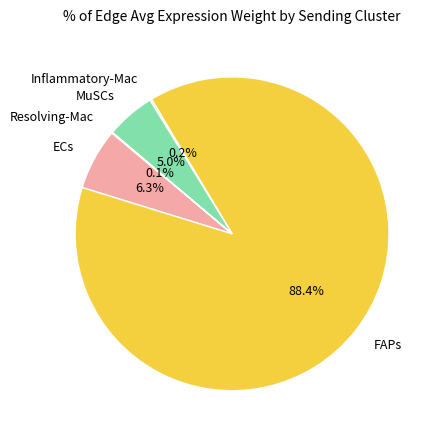

What is the total percentage of MuSCs and FAPs?

93.4%